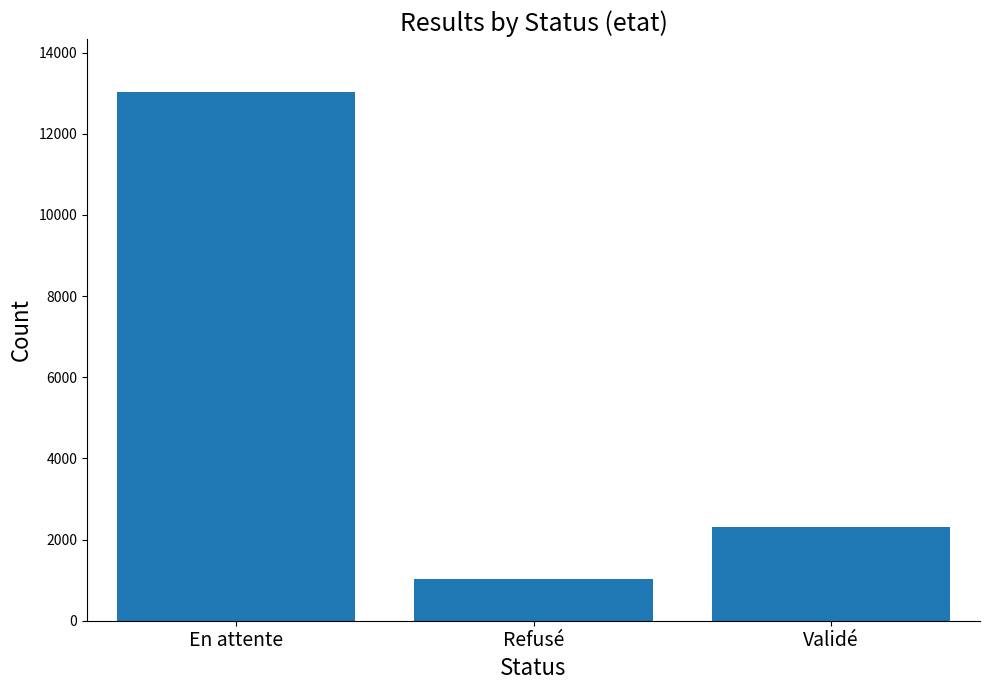

How many values are between 1033 and 13035?

3